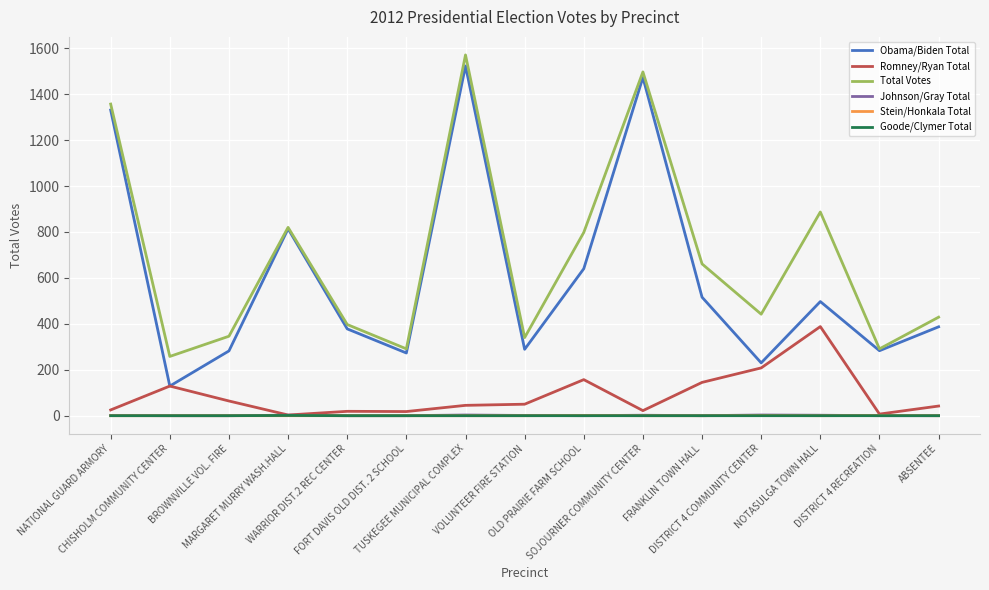

What is the difference between the maximum and minimum values in the Johnson/Gray Total series?

3